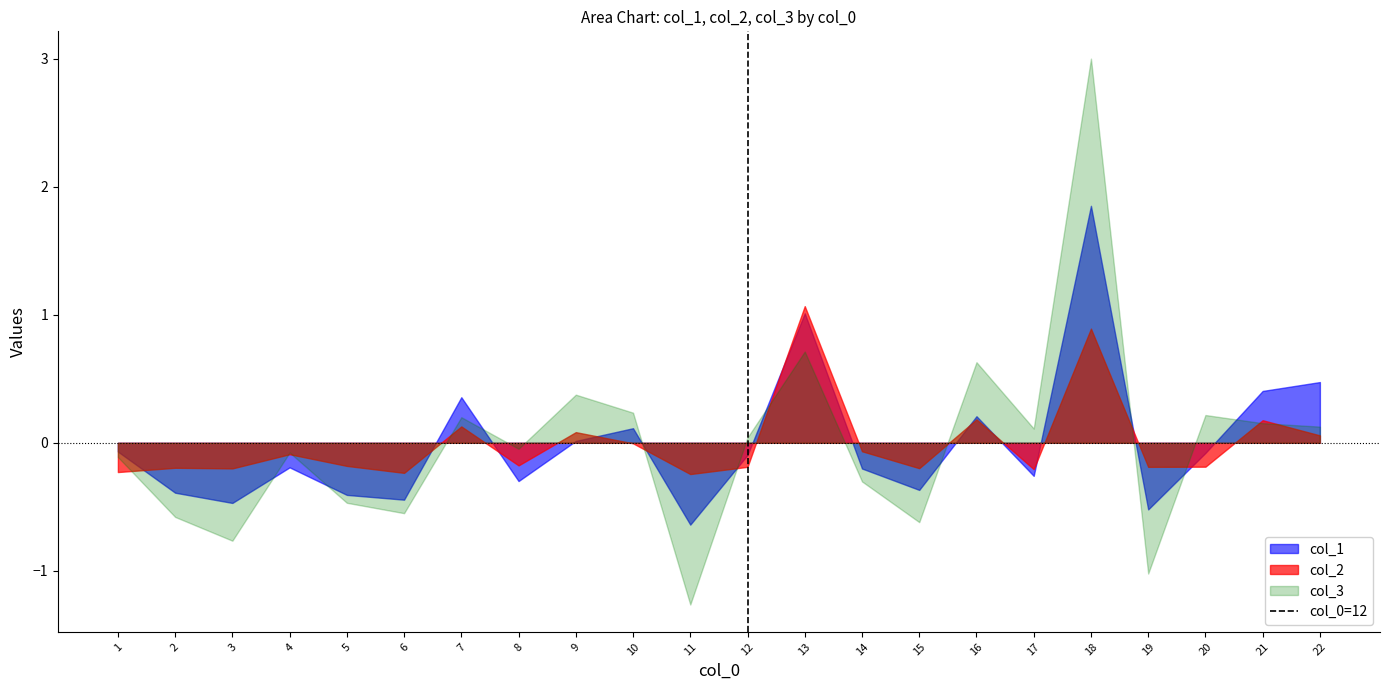

Which series has the widest spread of values?

col_3